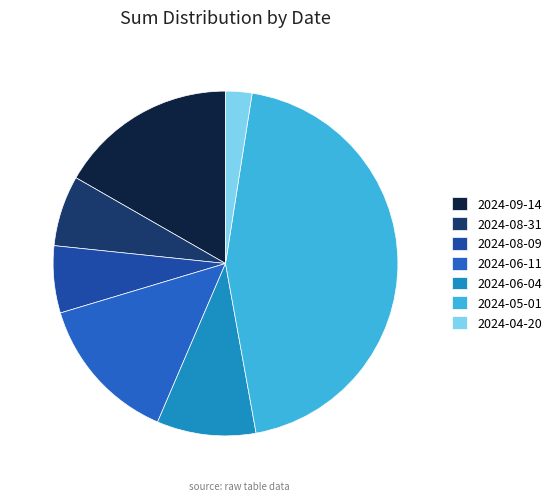

Which has a higher value, 2024-09-14 or 2024-08-09?

2024-09-14